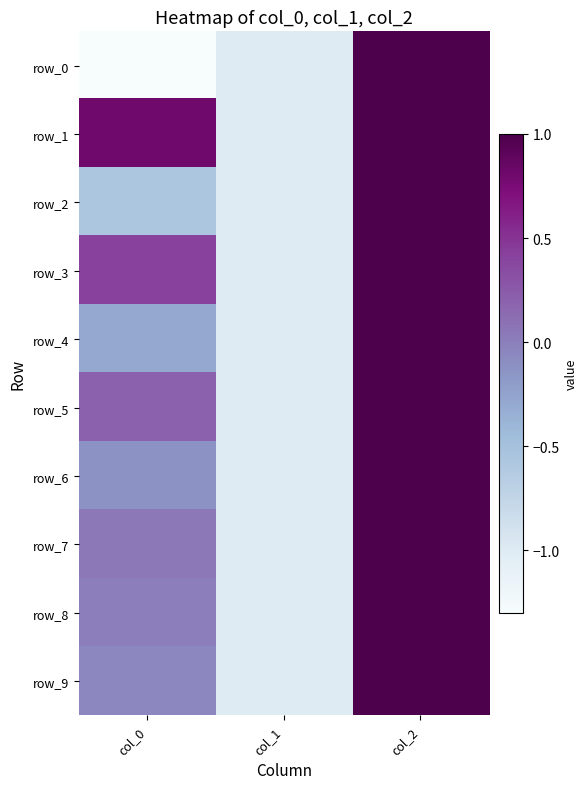

At col_1, list the series in order from largest to smallest.

row_0, row_1, row_2, row_3, row_4, row_5, row_6, row_7, row_8, row_9